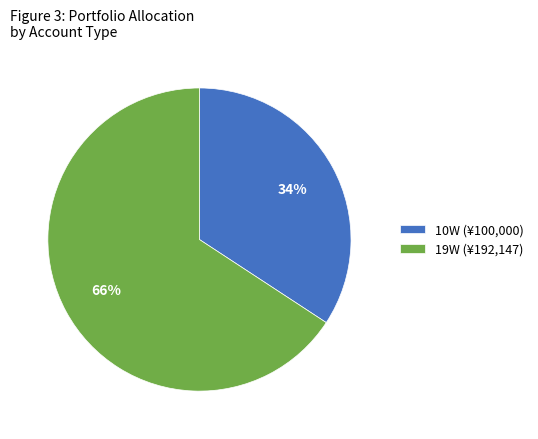

To the nearest percent, what is the difference between the largest and smallest slice percentages?

32%